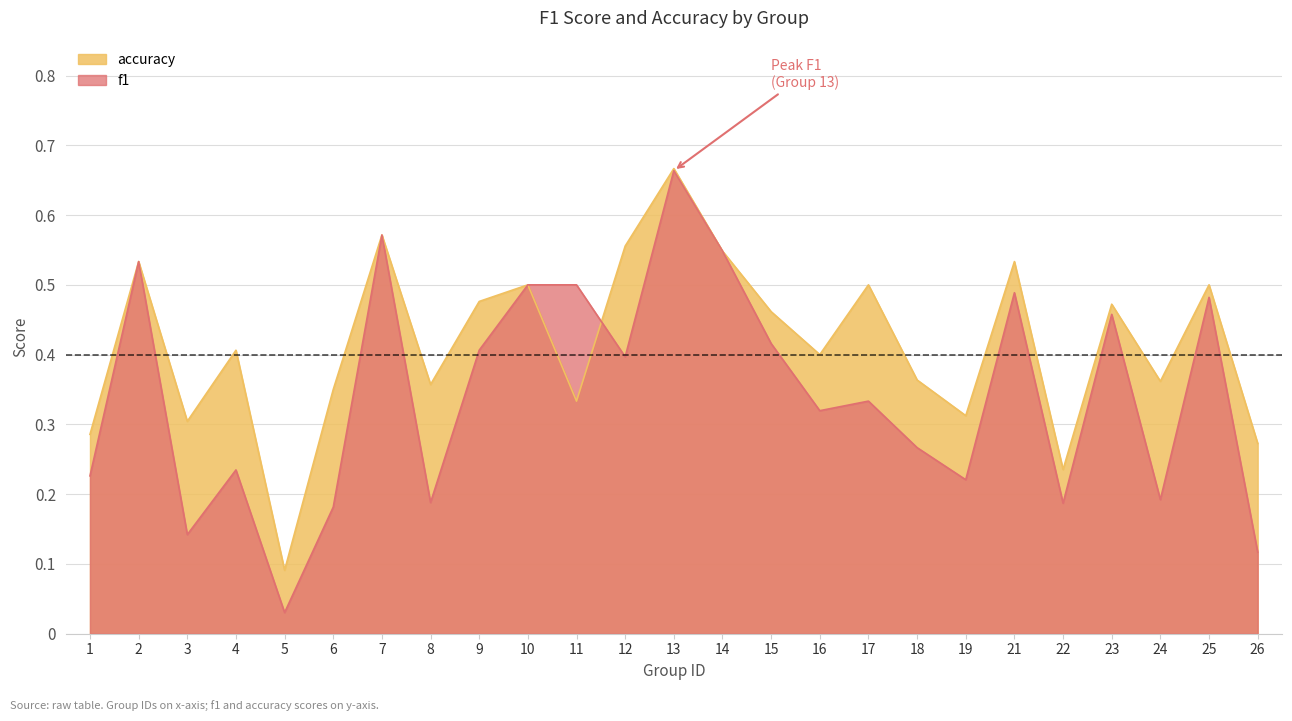

Which label corresponds to the smallest value in the chart?

5